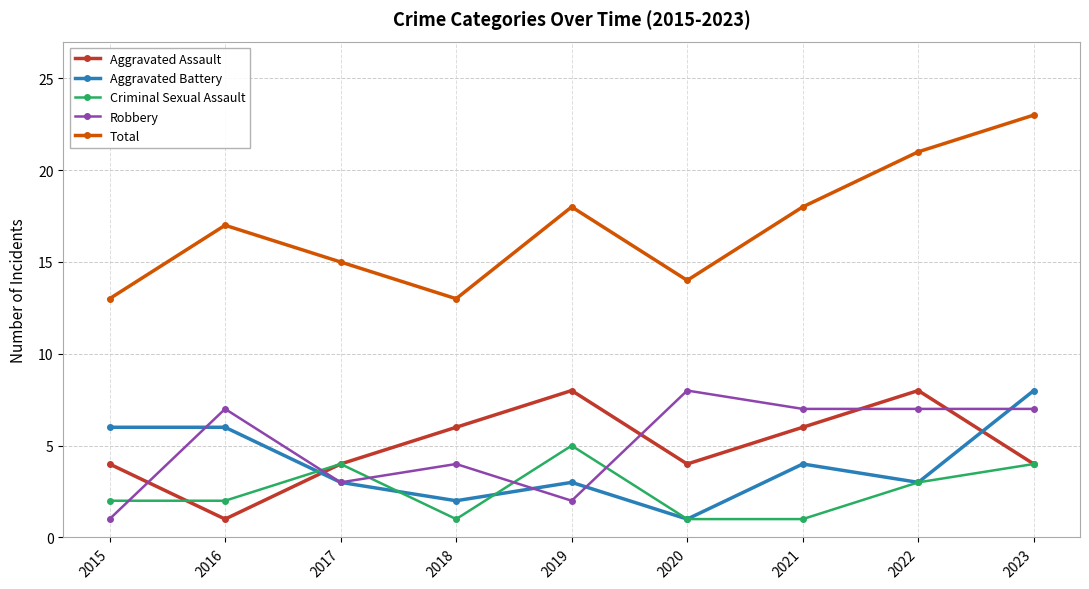

Which category has the highest value across all series?

2023